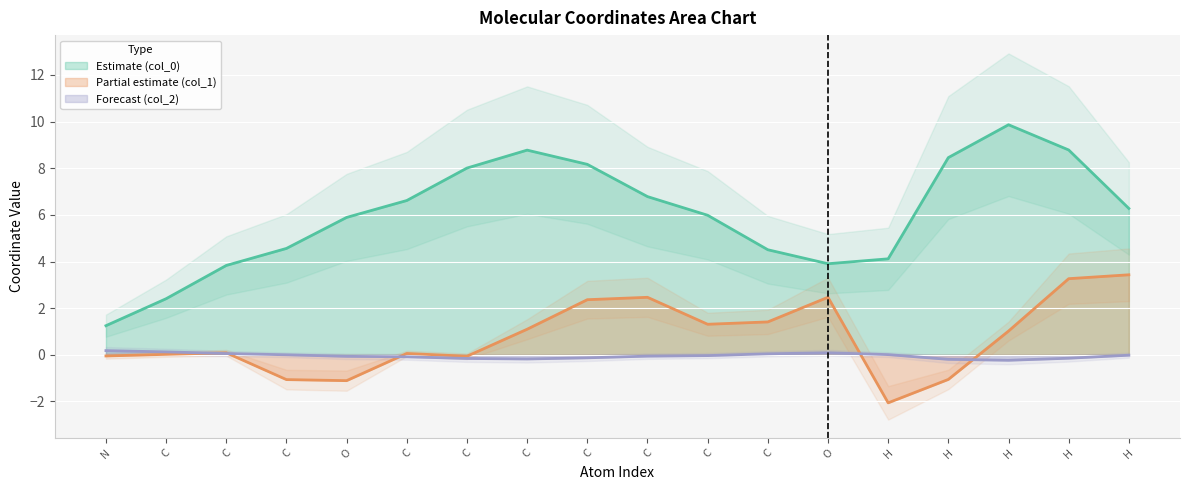

List the series in order of their peak value, highest first.

col_0, col_1, col_2